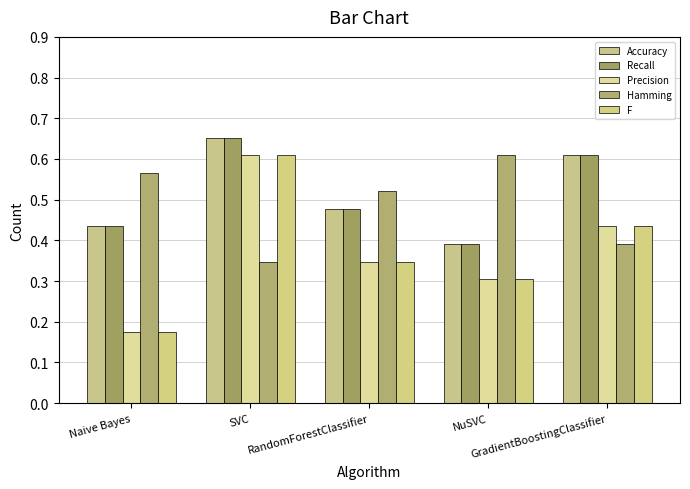

What is the average value of the Hamming series?

0.5